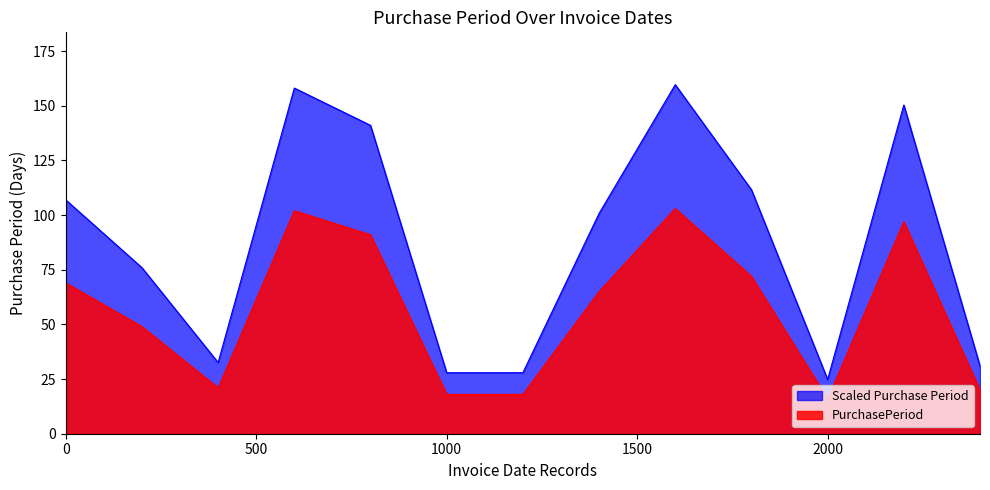

At which label is the value closest to 92?

2016-11-21